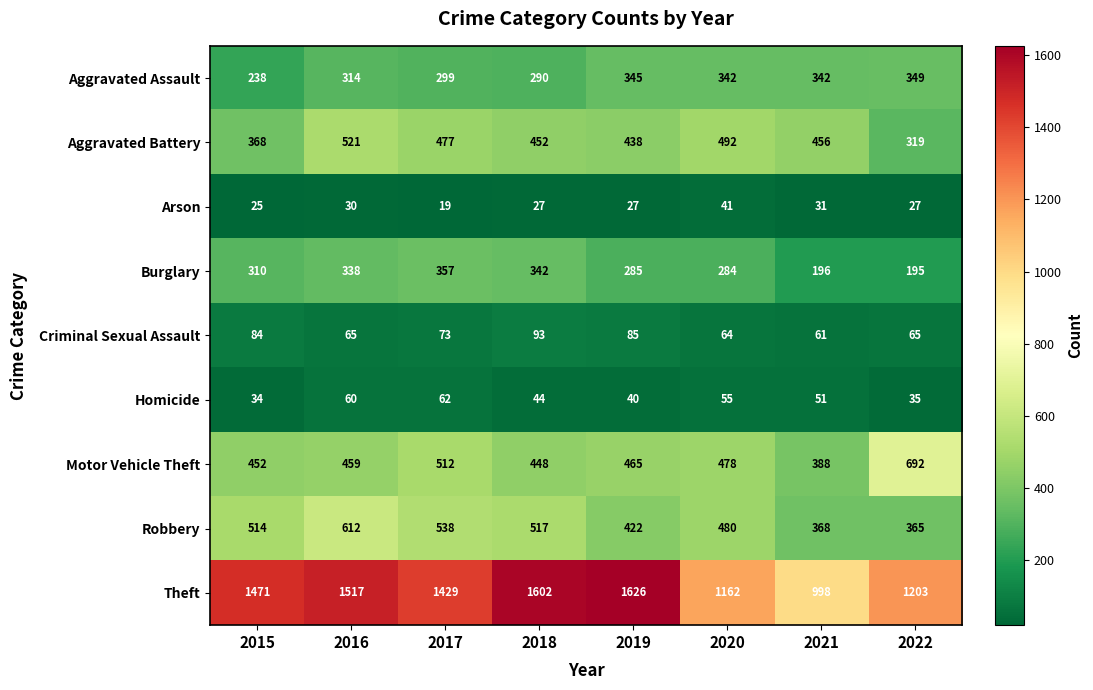

What is the total value across all series at 2018?

3815